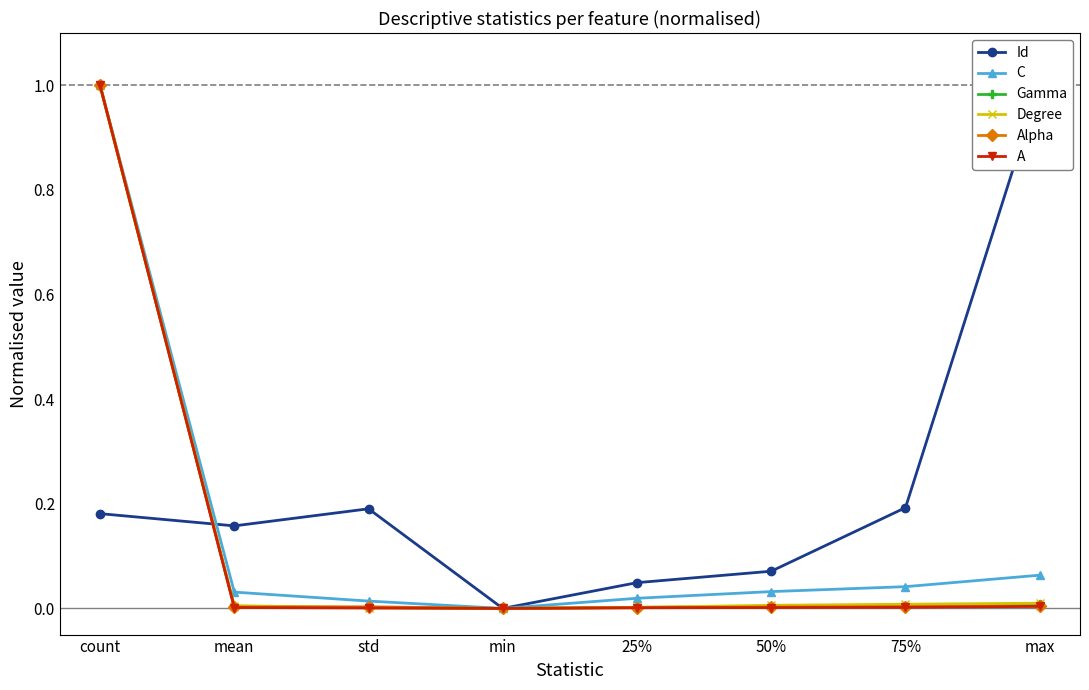

What is the average value of the A series?

0.1